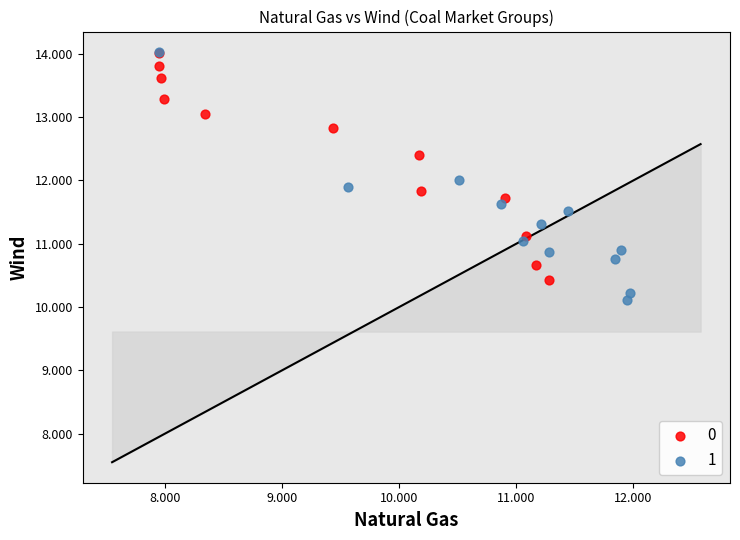

What are all the series names shown in the legend?

0, 1